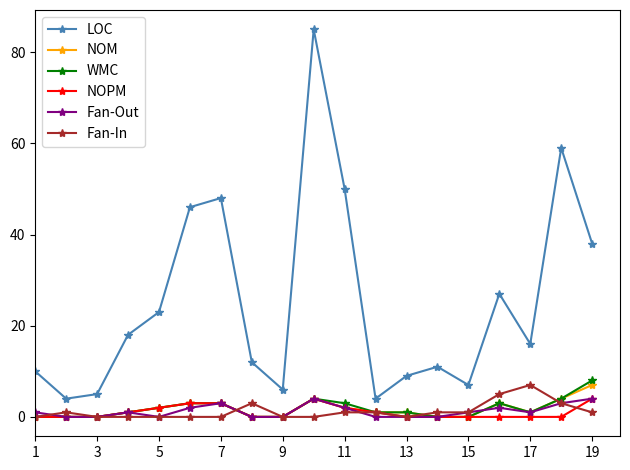

Is this an area chart (filled region under the line)?

No